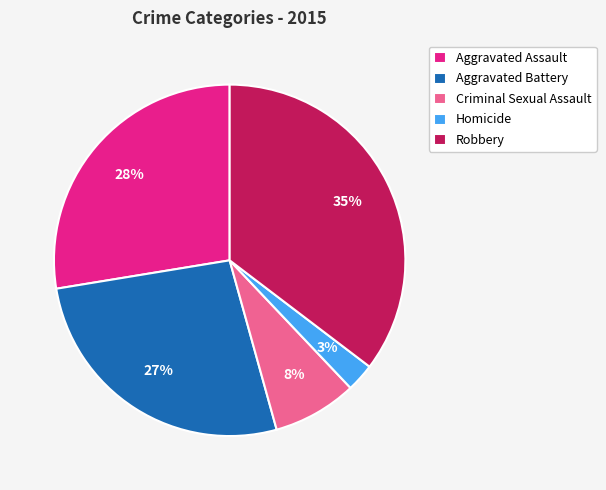

Approximately how many times larger is the value at Homicide compared to Aggravated Battery?

0.1